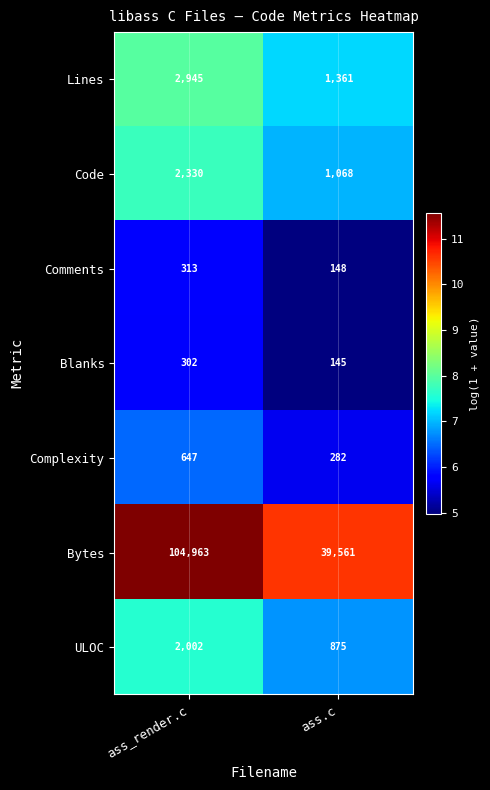

The value of Comments at ass.c is 66. True or false?

False